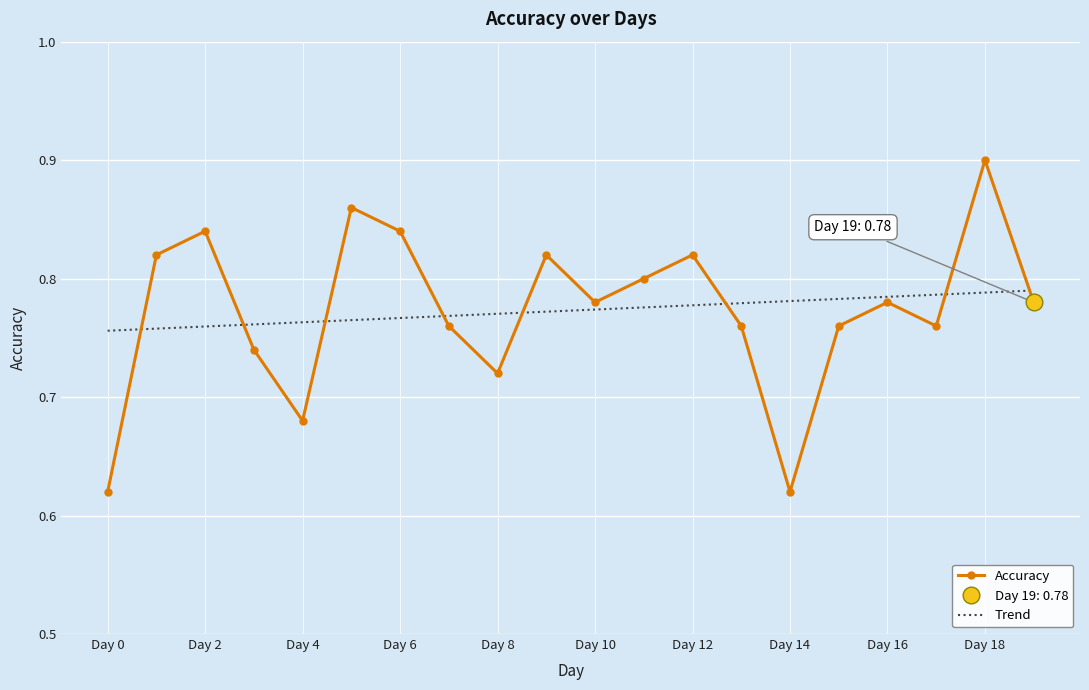

The Trend series shows 0.5 at Day 12. True or false?

False